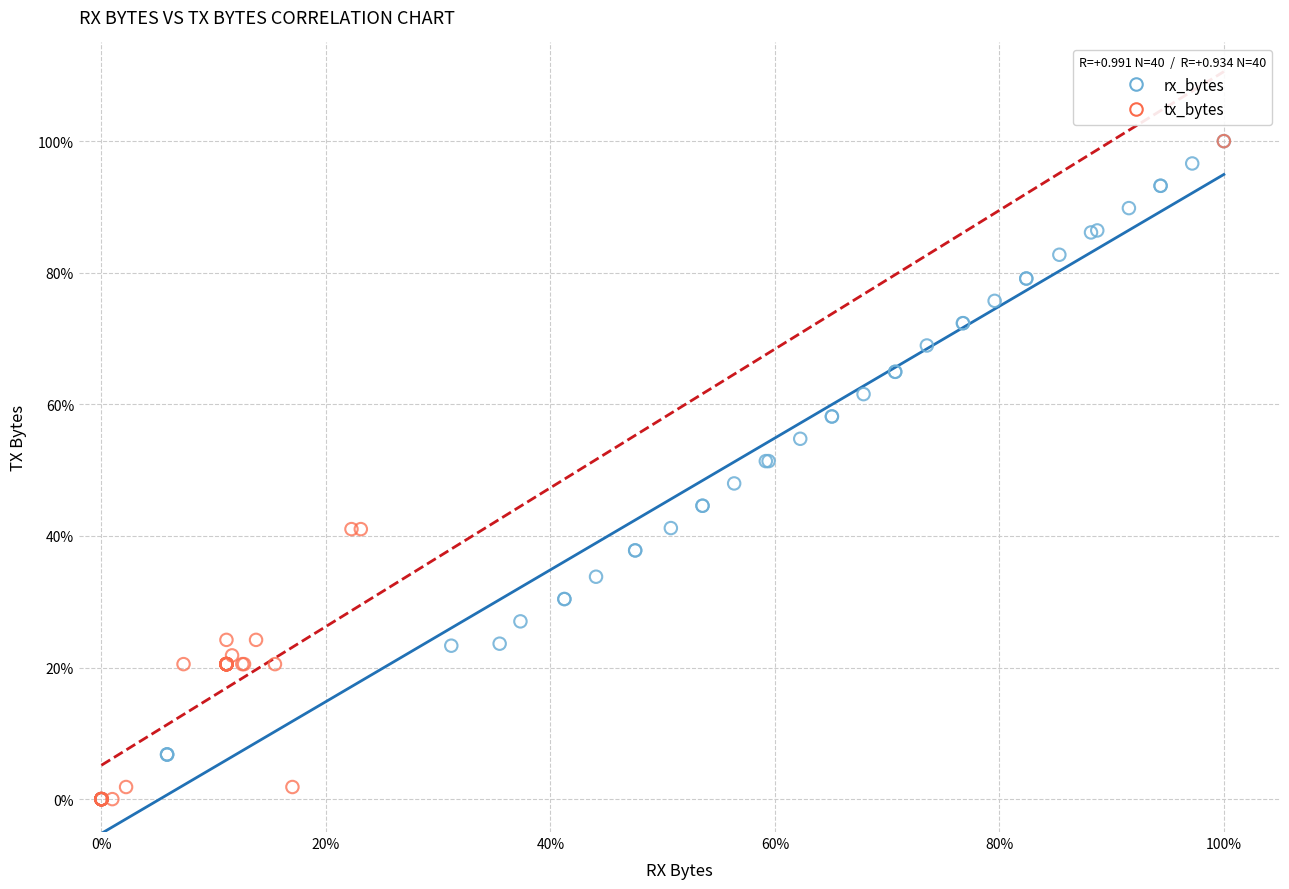

What are all the series names shown in the legend?

rx_bytes, tx_bytes